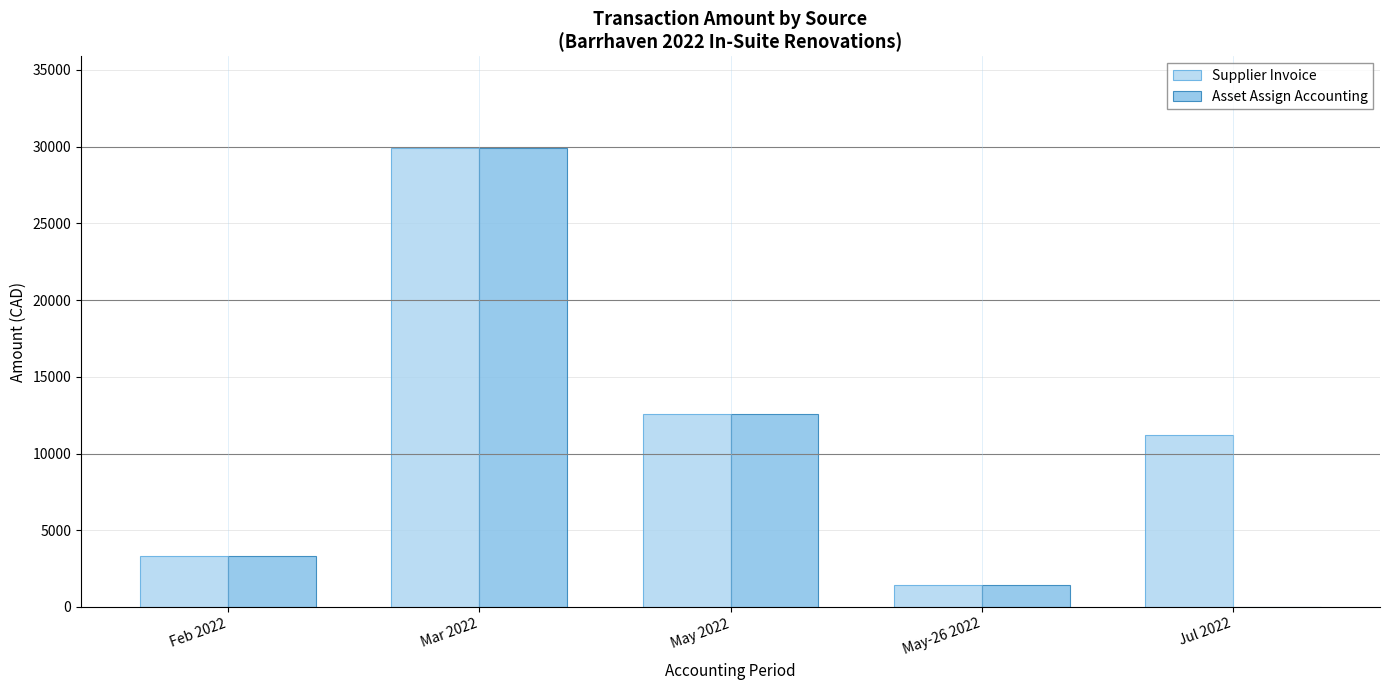

Which category has the highest value across all series?

Mar 2022